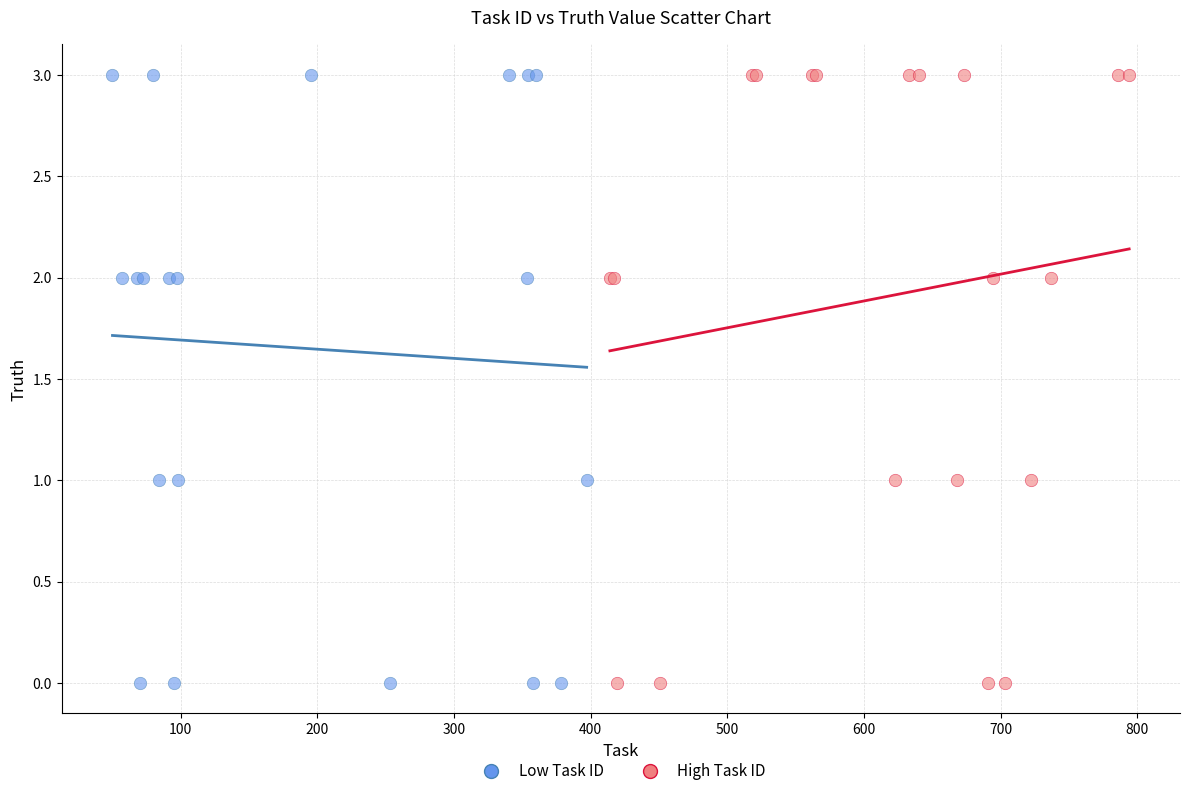

What are all the series names shown in the legend?

Low Task ID, High Task ID